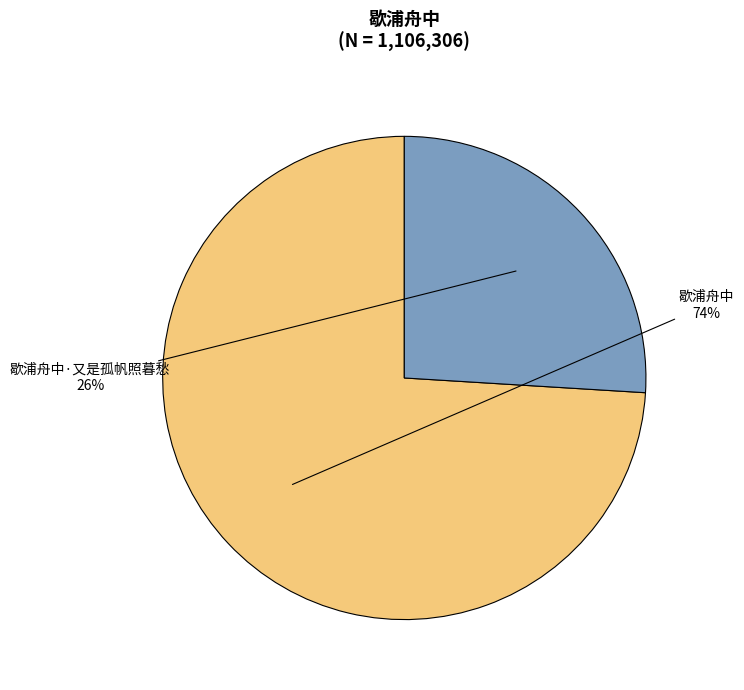

How many slices are in this pie chart?

2